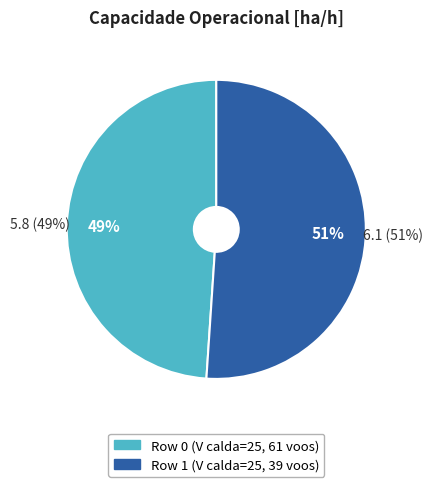

To the nearest percent, what is the difference between the largest and smallest slice percentages?

2%